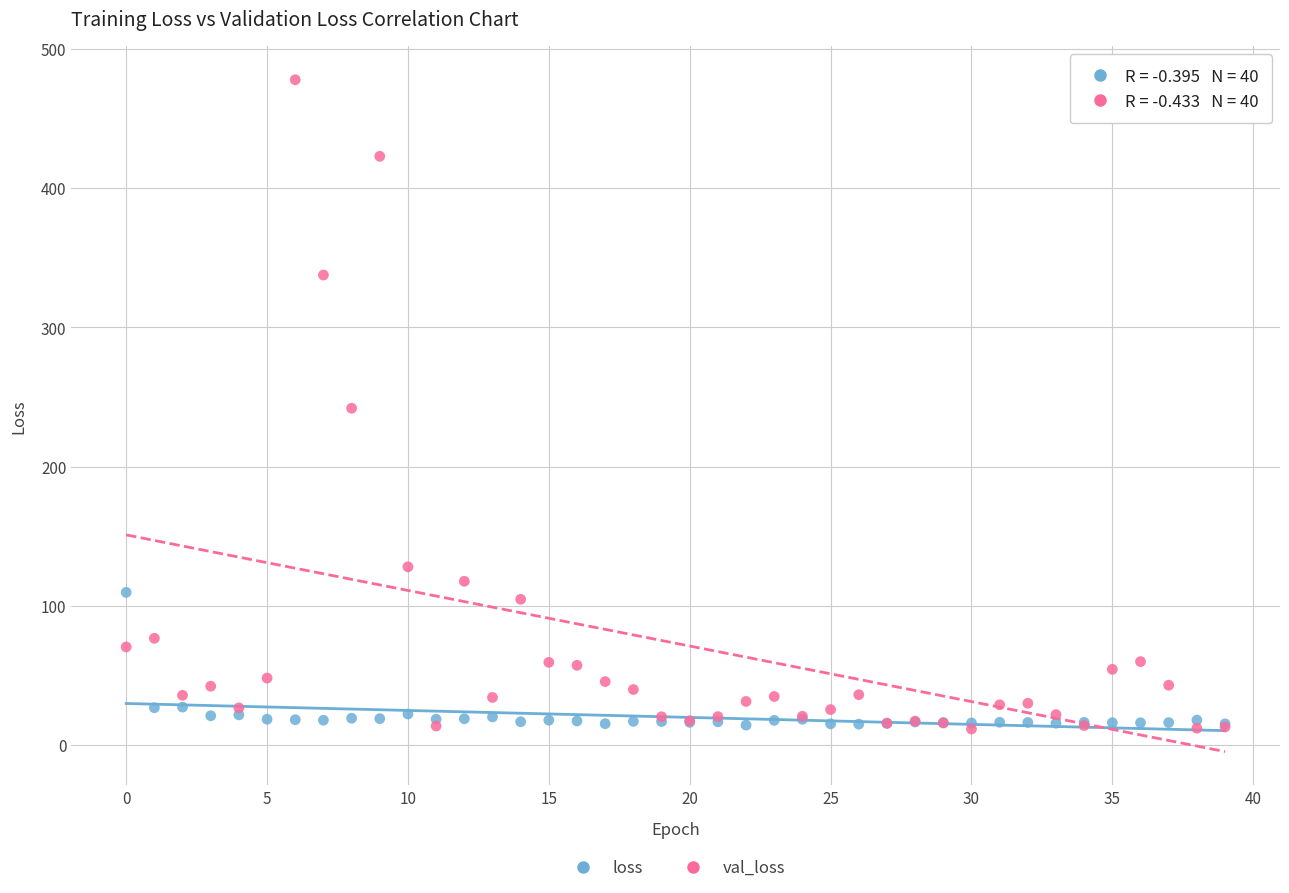

What are all the series names shown in the legend?

loss, val_loss